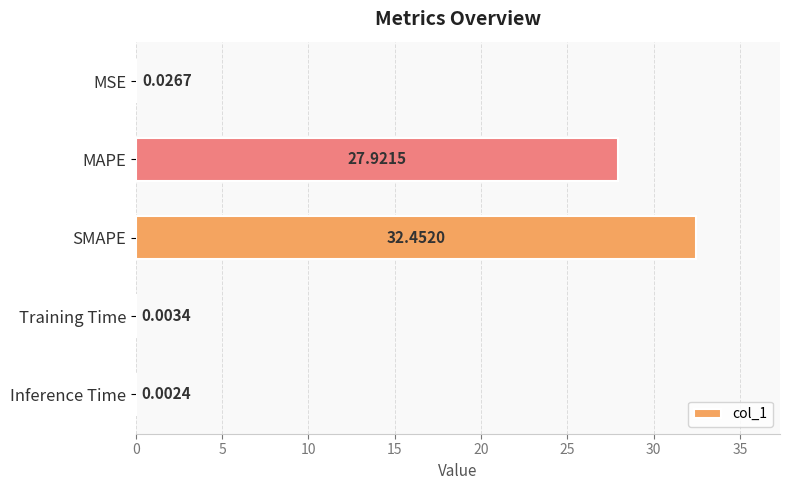

Which label corresponds to the largest value in the chart?

SMAPE